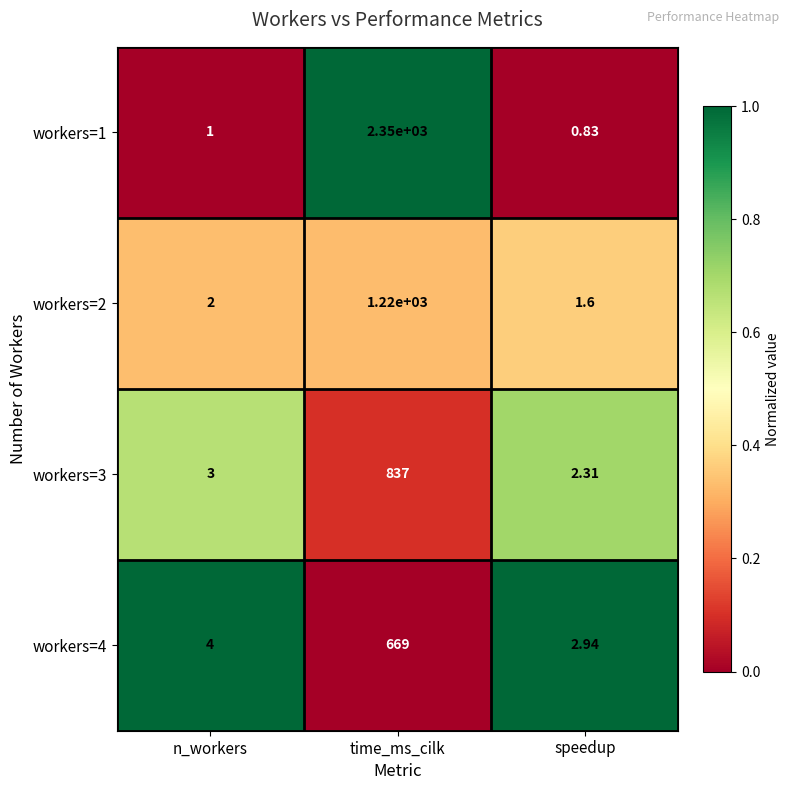

List the labels in order of workers=3 value, smallest first.

speedup, n_workers, time_ms_cilk